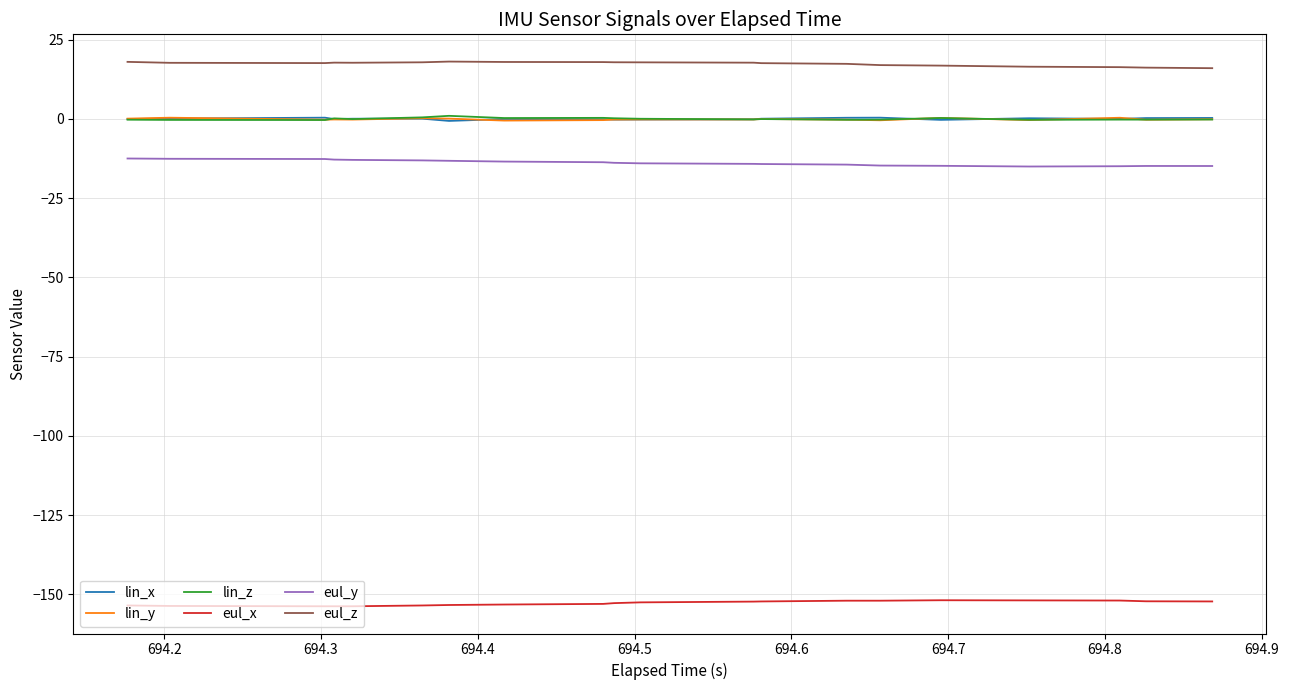

Which series has the largest total across all categories?

eul_z